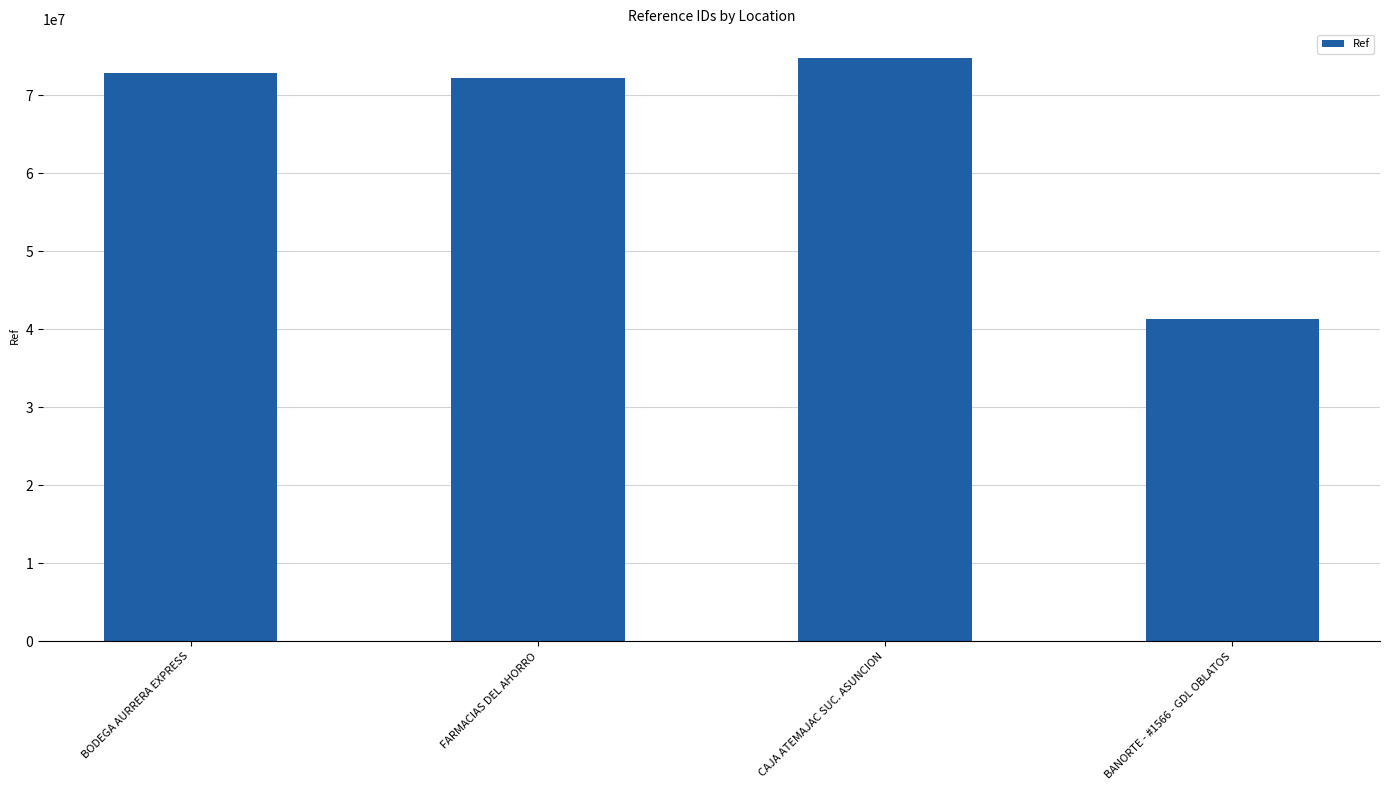

What value does the data have at BANORTE - #1566 - GDL OBLATOS?

41310801